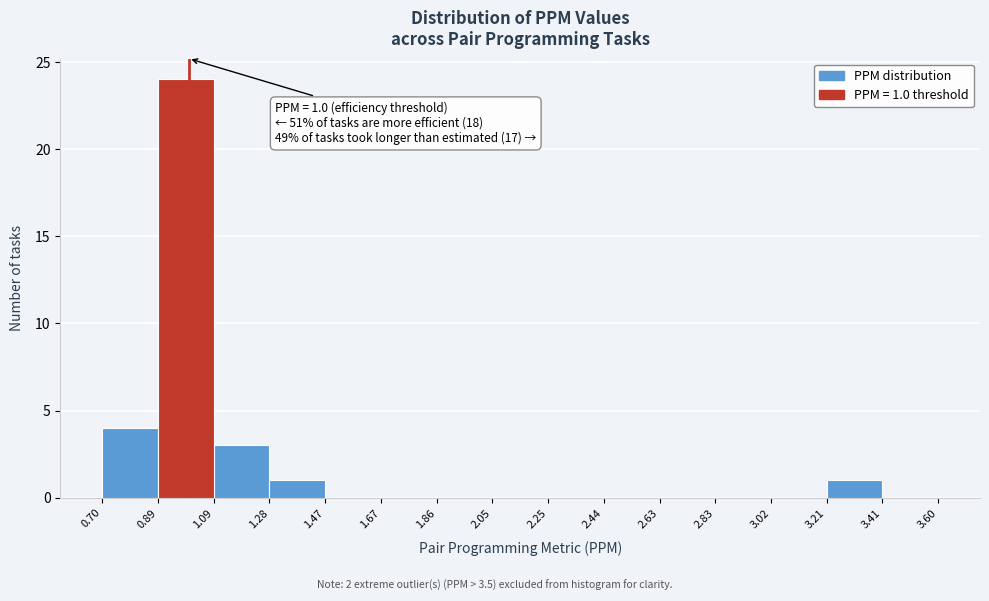

Over which range of the x-axis is the bar tallest?

0.89 to 1.09